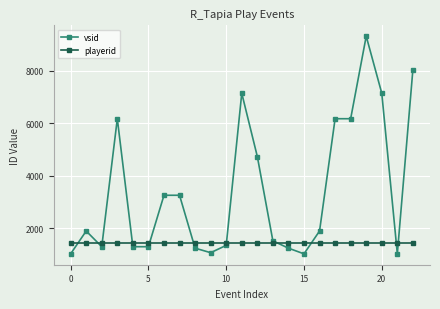

What is the smallest value displayed?

1019